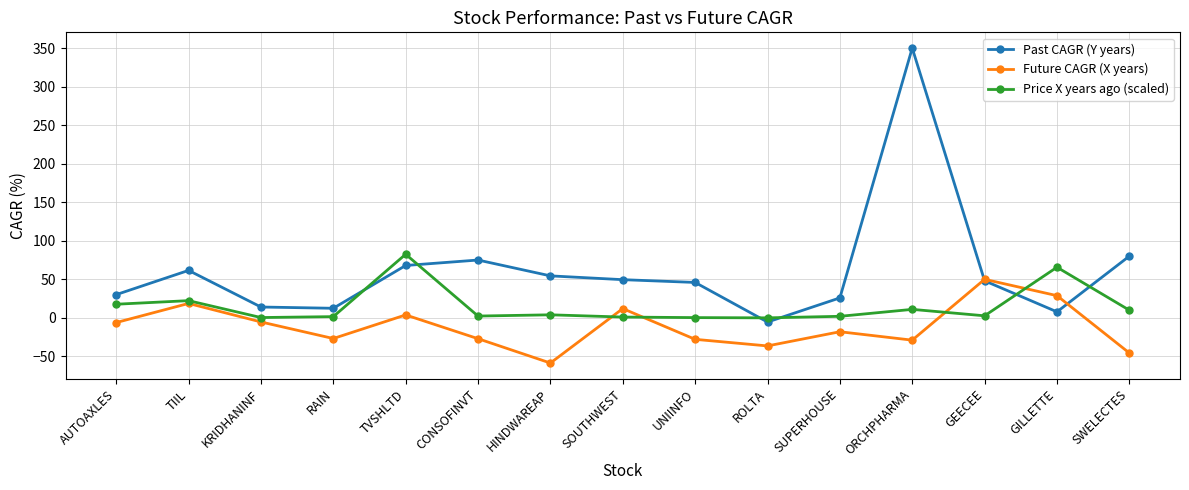

Which category has the highest value in the Future CAGR (X years) series?

GEECEE